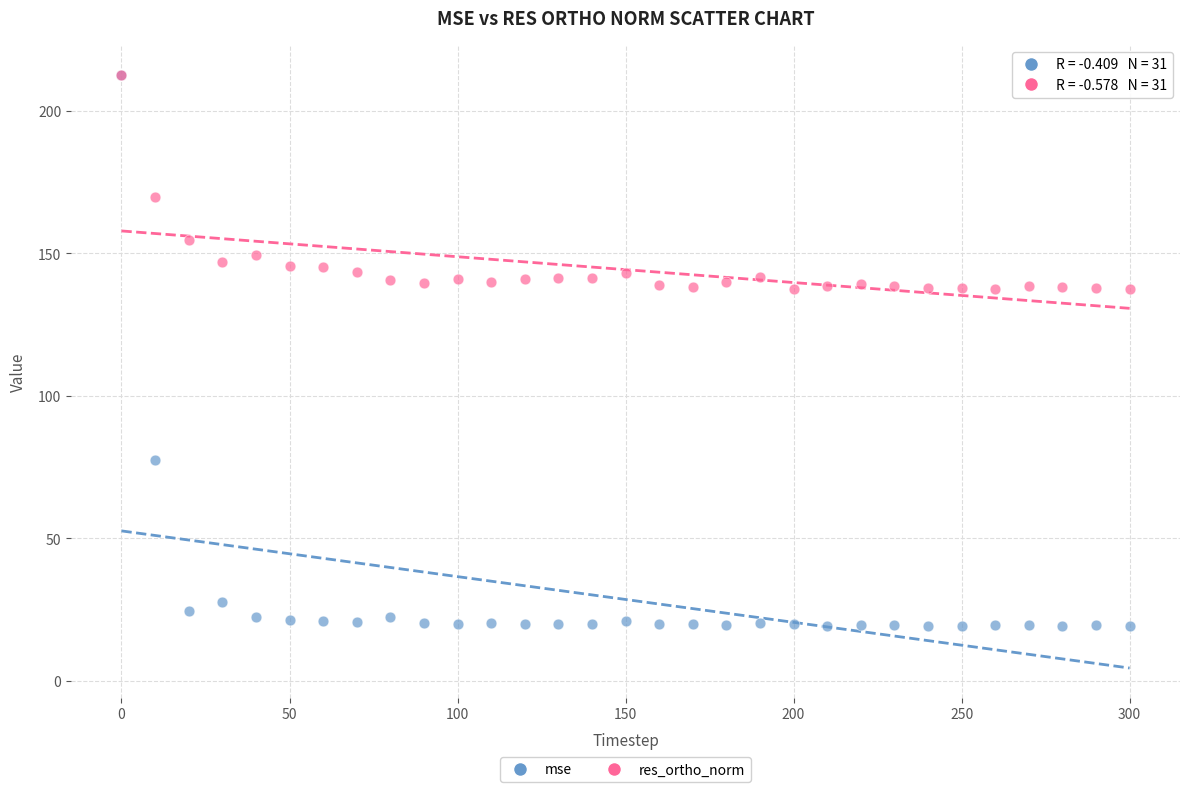

What are all the series names shown in the legend?

mse, res_ortho_norm